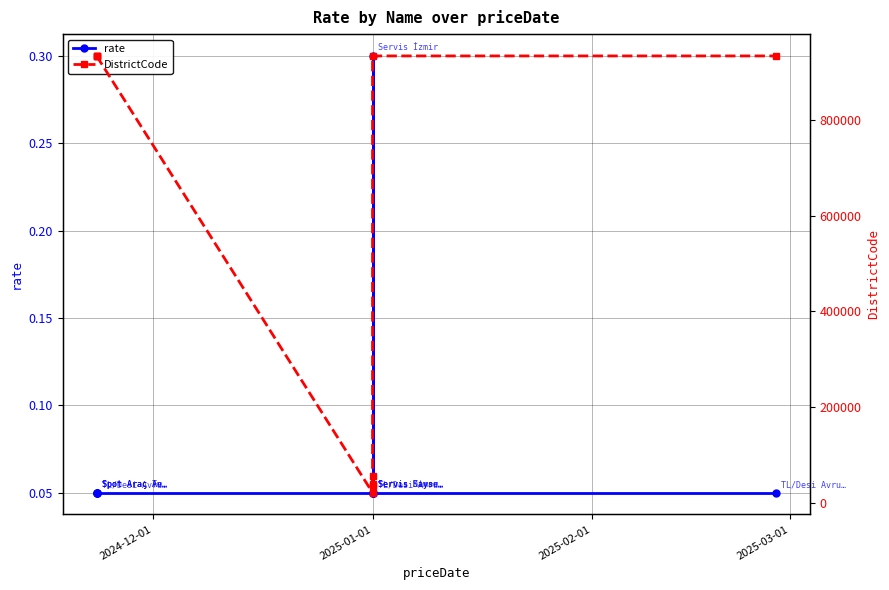

Which series has the largest range (max minus min)?

DistrictCode